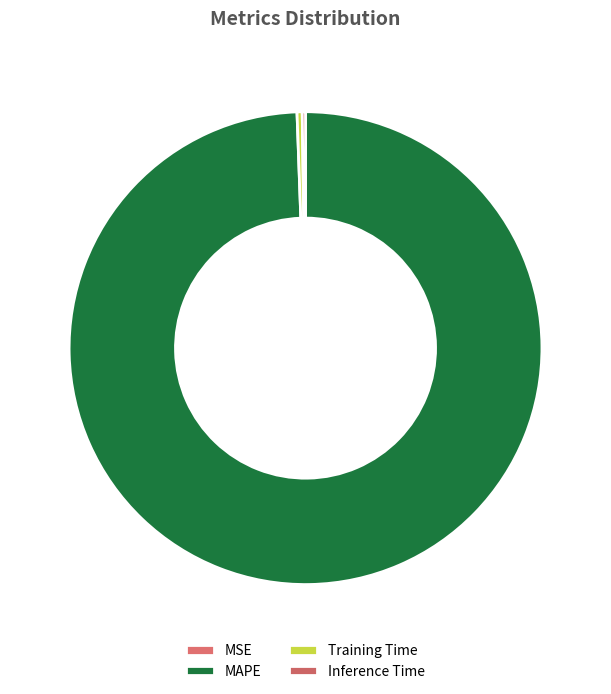

Is there any slice that represents more than half of the pie?

Yes